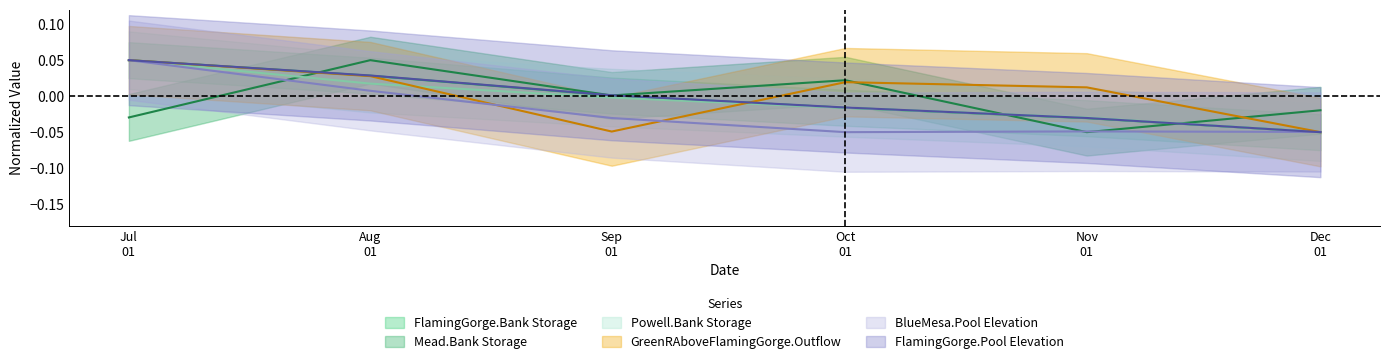

What position from the left is Sep 01?

3